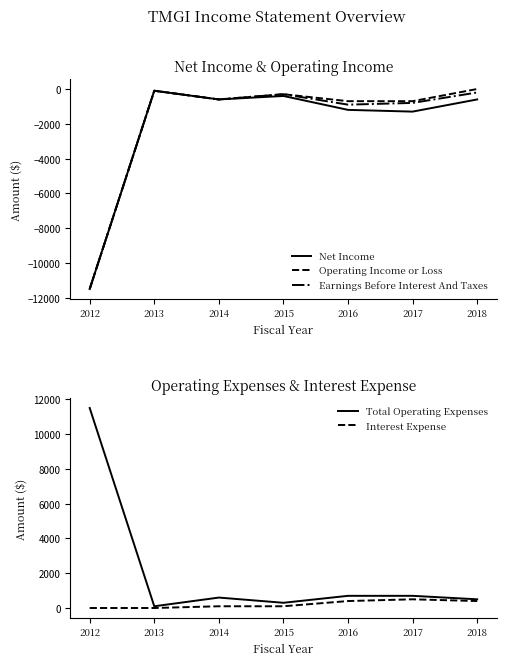

Reading left to right, list all the values displayed in this chart.

Net Income: -11500	-100	-600	-400	-1200	-1300	-600
Operating Income or Loss: -11500	-100	-600	-300	-700	-700	0
Earnings Before Interest And Taxes: -11500	-100	-600	-300	-900	-800	-200
Total Operating Expenses: 11500	100	600	300	700	700	500
Interest Expense: 0	0	100	100	400	500	400